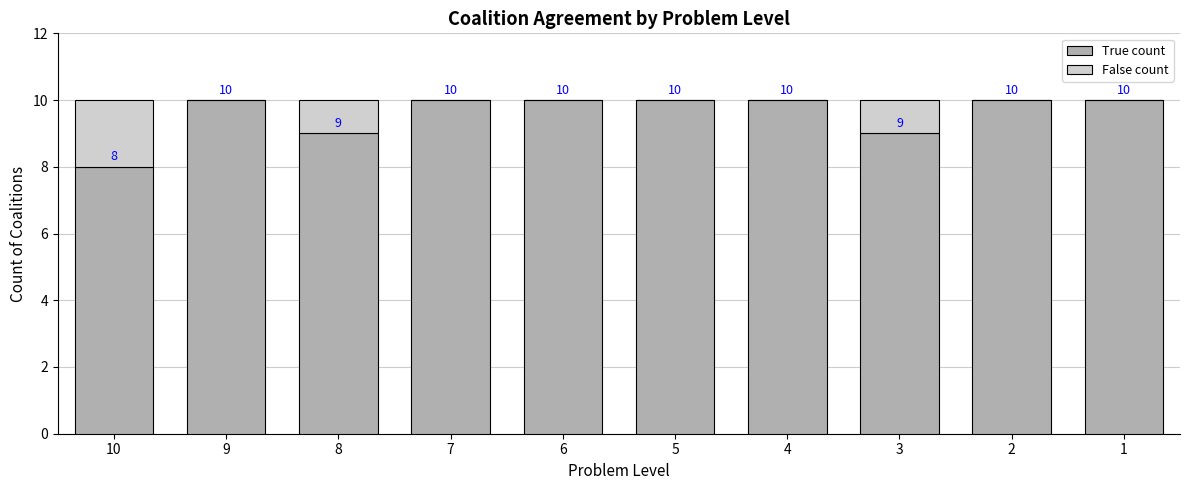

Reading right to left, list the values for the True count series.

1=10	2=10	3=9	4=10	5=10	6=10	7=10	8=9	9=10	10=8